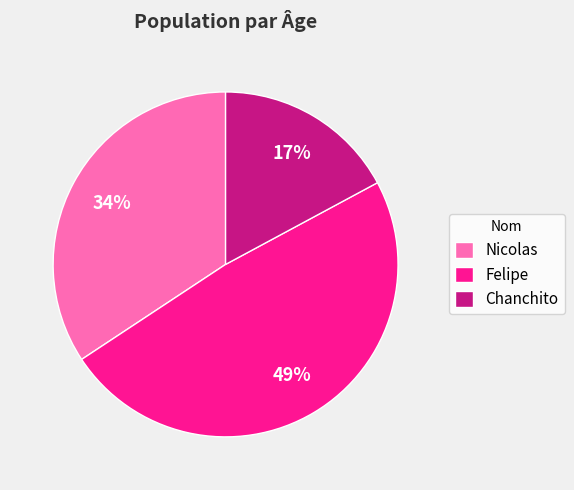

Is the sum of Nicolas and Felipe greater than half?

Yes